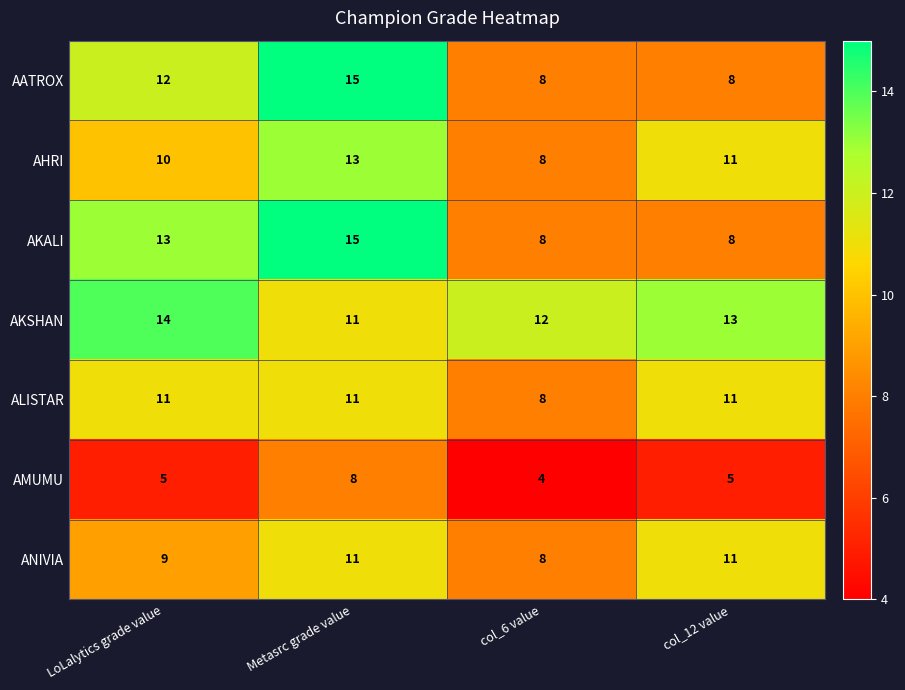

At which category is the sum across all series the highest?

Metasrc grade value